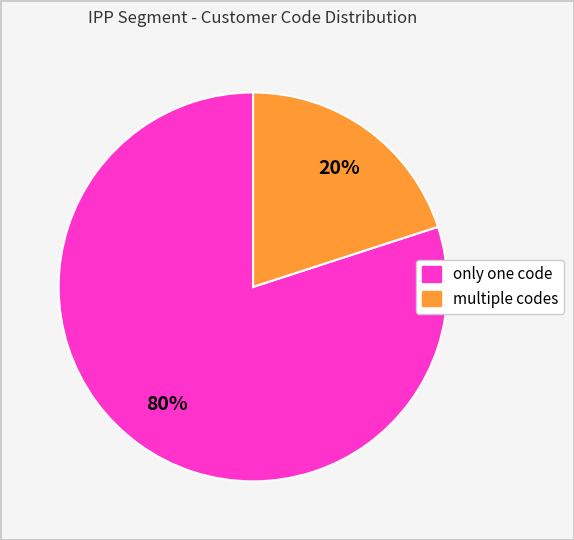

Is there any slice that represents more than half of the pie?

Yes